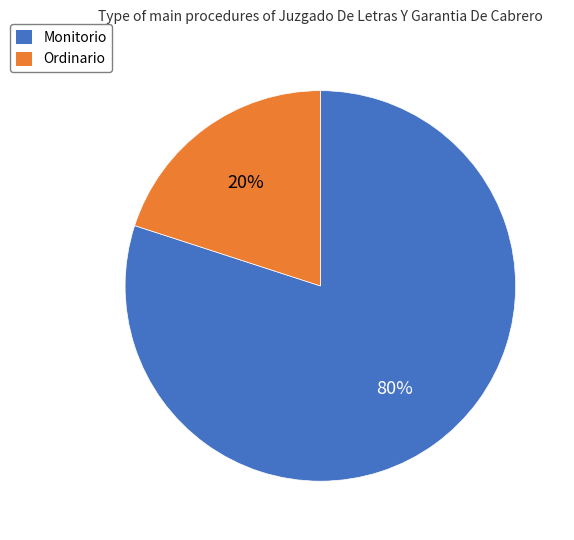

Is there a majority slice in this chart?

Yes